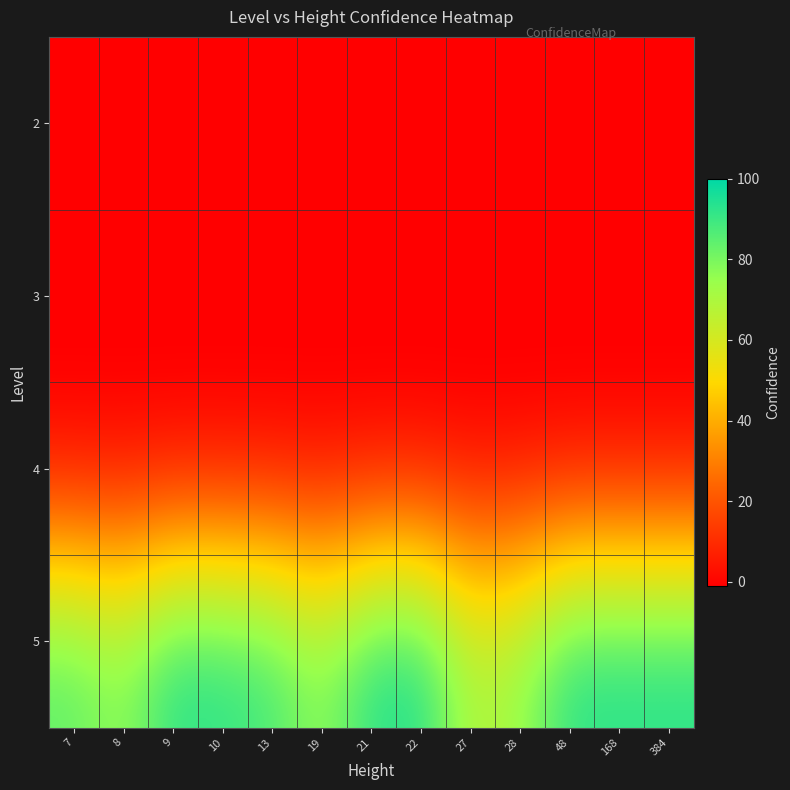

Reading left to right, transcribe all the data shown in this chart.

2: 7=-1.0	8=-1.0	9=-1.0	10=-1.0	13=-1.0	19=-1.0	21=-1.0	22=-1.0	27=-1.0	28=-1.0	48=-1.0	168=-1.0	384=-1.0
3: 7=-1.0	8=-1.0	9=-1.0	10=-1.0	13=-1.0	19=-1.0	21=-1.0	22=-1.0	27=-1.0	28=-1.0	48=-1.0	168=-1.0	384=-1.0
4: 7=-1.0	8=-1.0	9=-1.0	10=-1.0	13=-1.0	19=-1.0	21=-1.0	22=-1.0	27=-1.0	28=-1.0	48=-1.0	168=-1.0	384=-1.0
5: 7=86.1	8=77.3	9=95.0	10=93.9	13=90.2	19=77.3	21=95.0	22=96.7	27=69.4	28=75.4	48=95.0	168=95.0	384=95.0